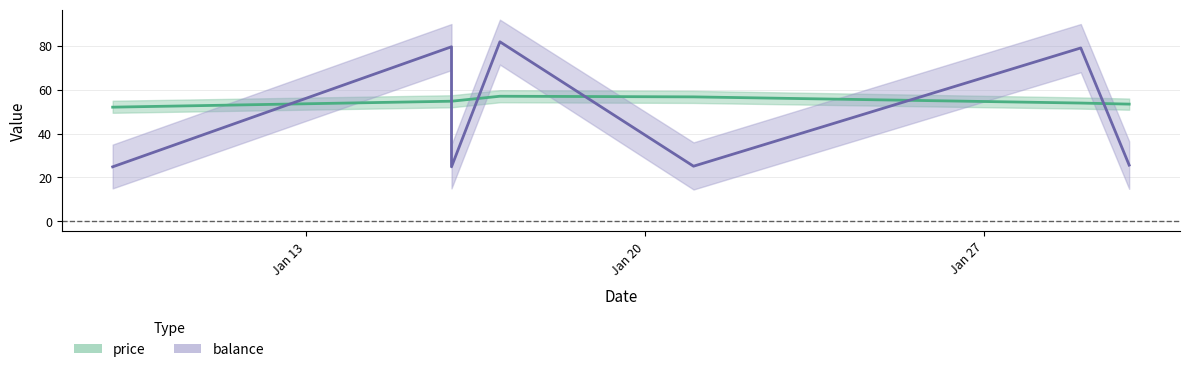

What is the approximate value of balance at 2020-01-30?

25.6